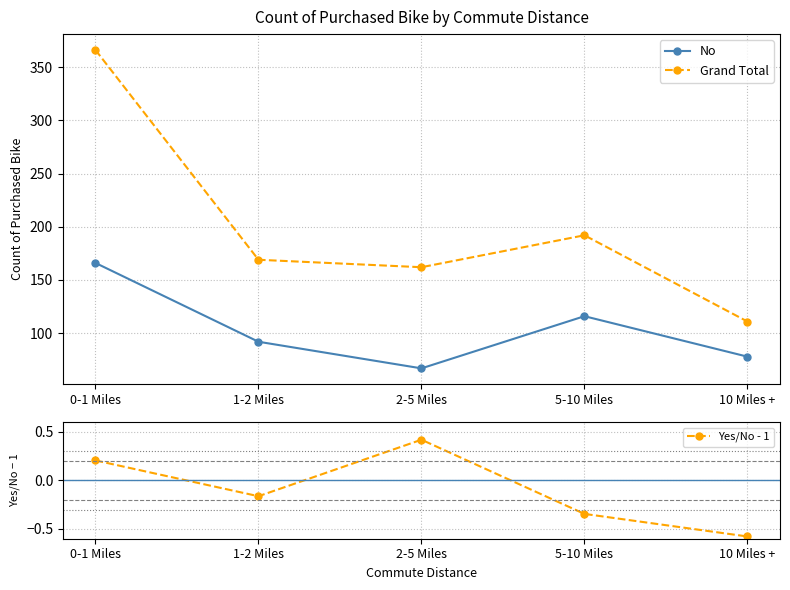

True or false: Grand Total and No cross at least once.

False